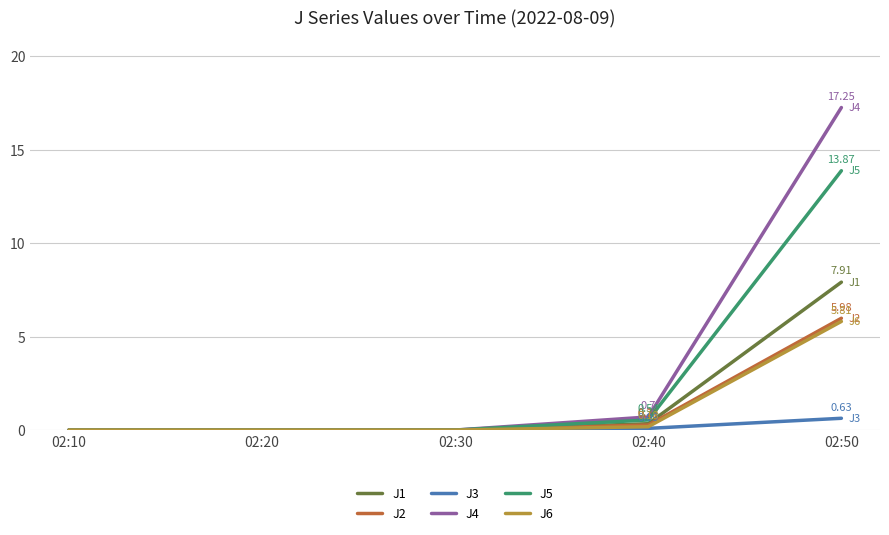

How many lines are shown in the chart?

6